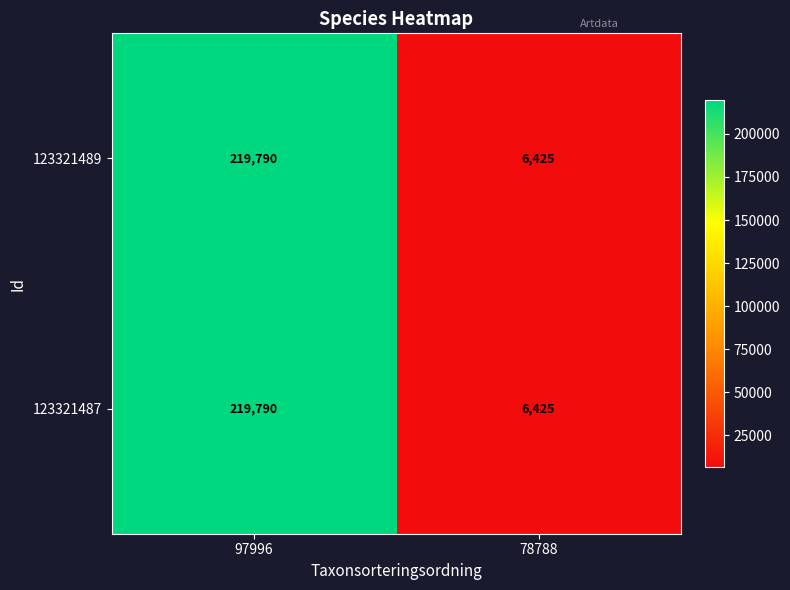

What is the minimum value shown in the chart?

6425